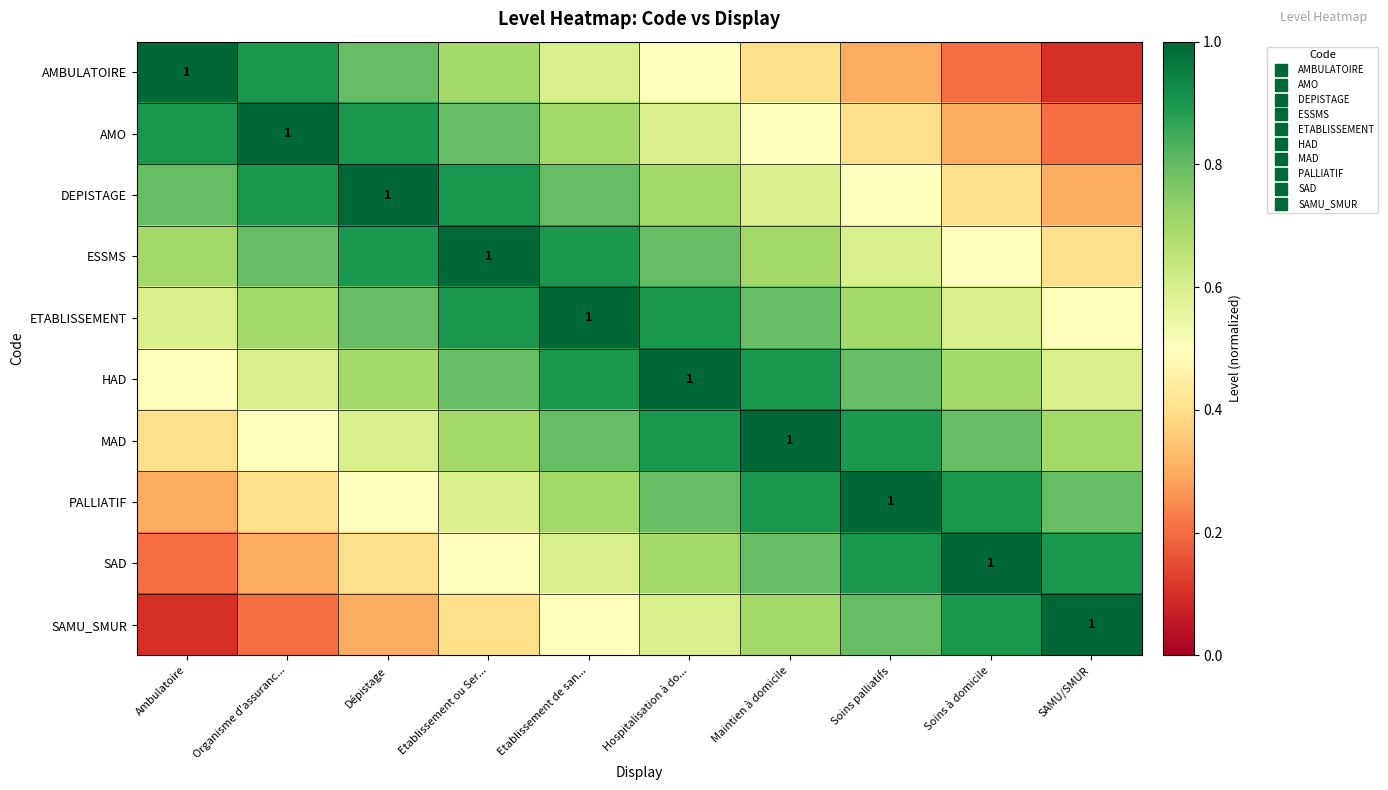

What is the maximum value shown in the chart?

1.0